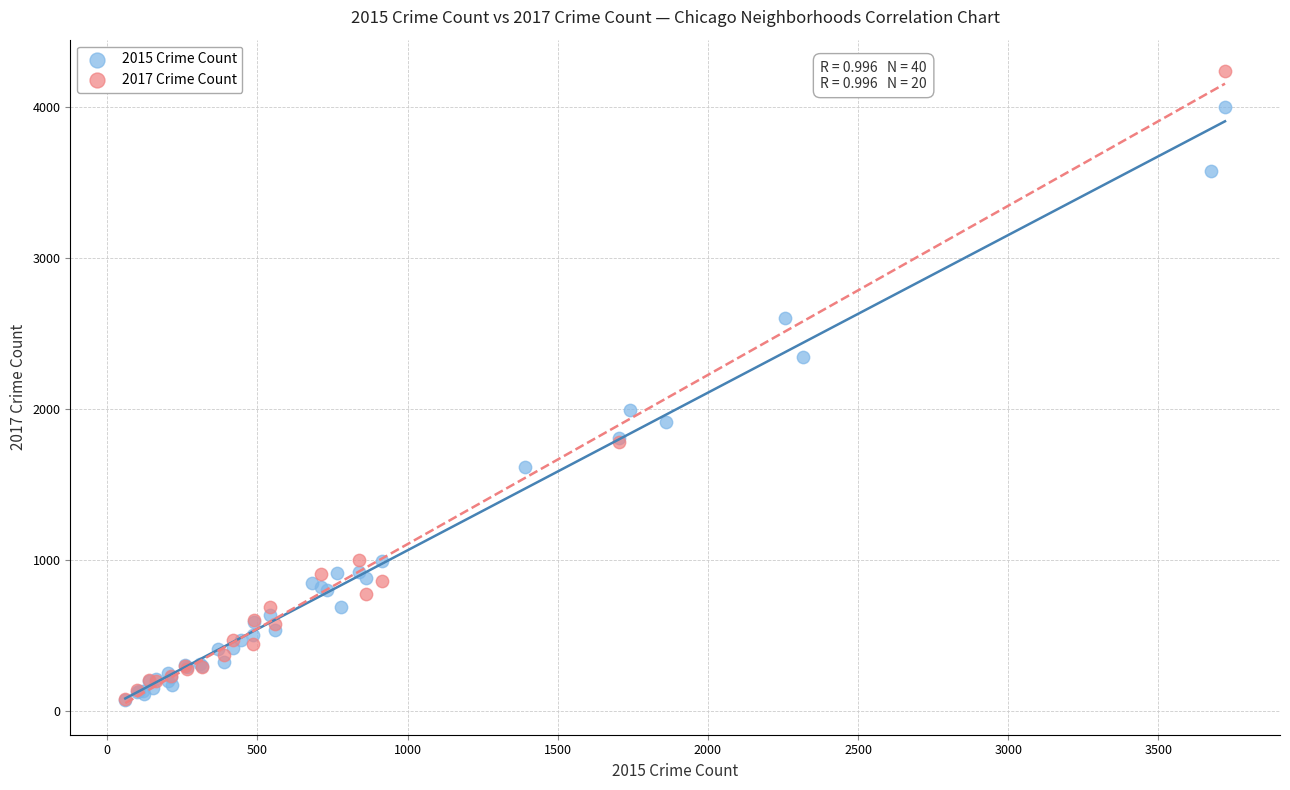

Which series contains the highest Y value?

2017 Crime Count